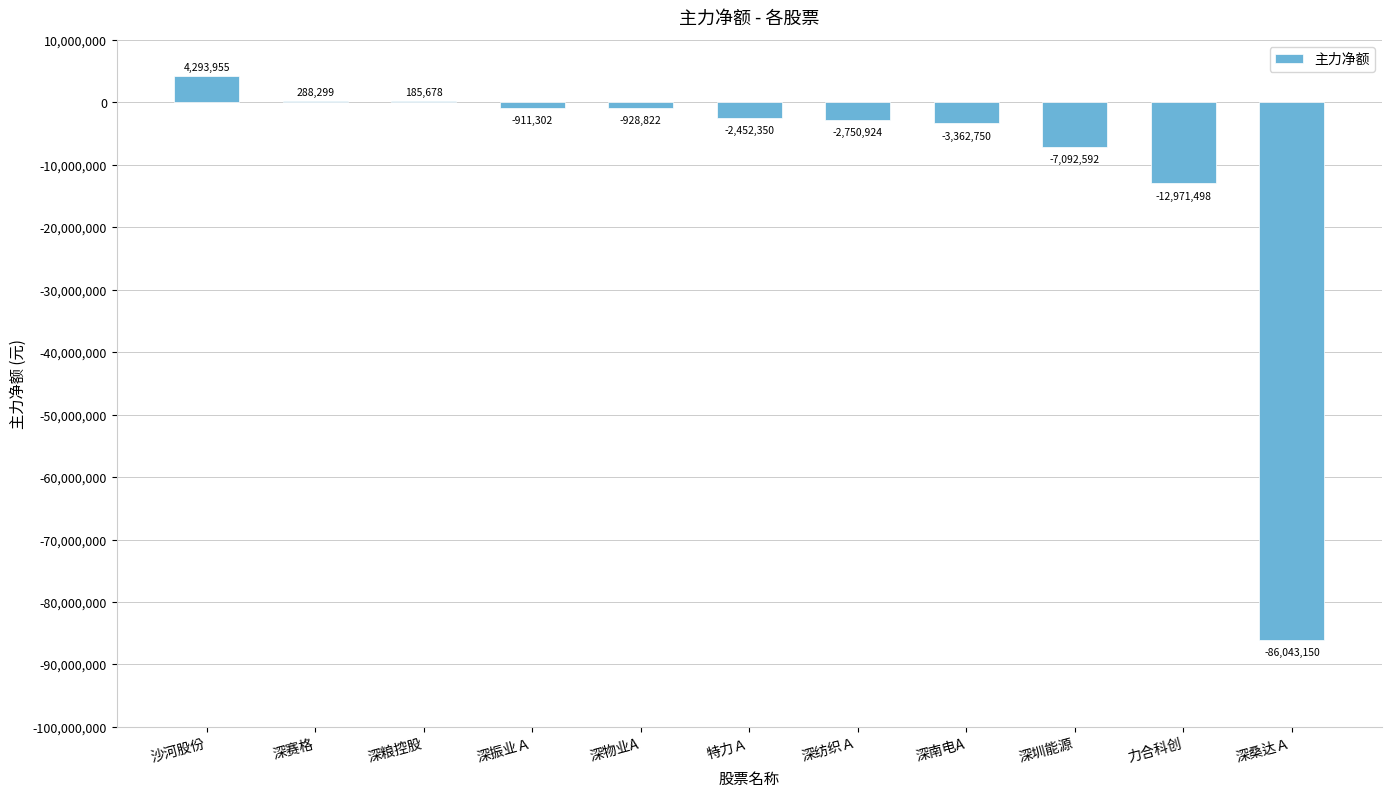

Between 深南电A and 力合科创, which is larger?

深南电A